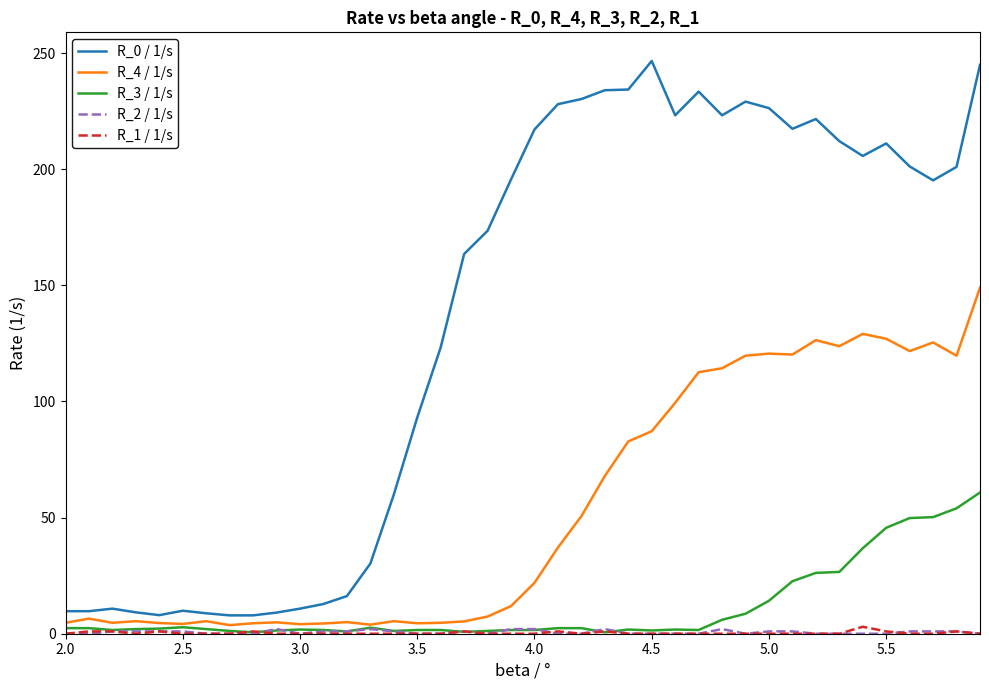

What is the sum of all R_1 / 1/s values?

12.0